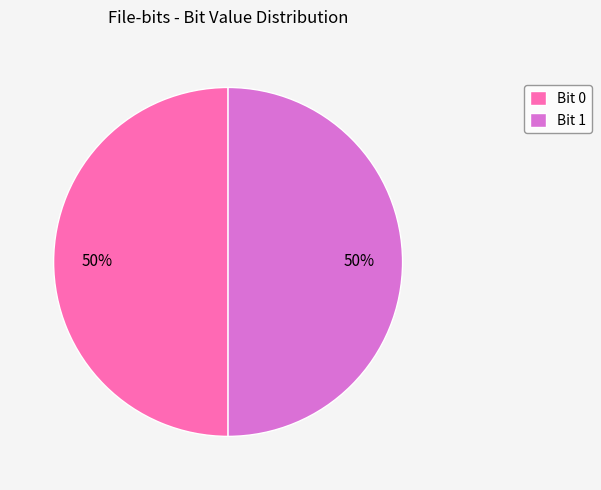

What percentage is the Bit 1 slice, to the nearest percent?

50%